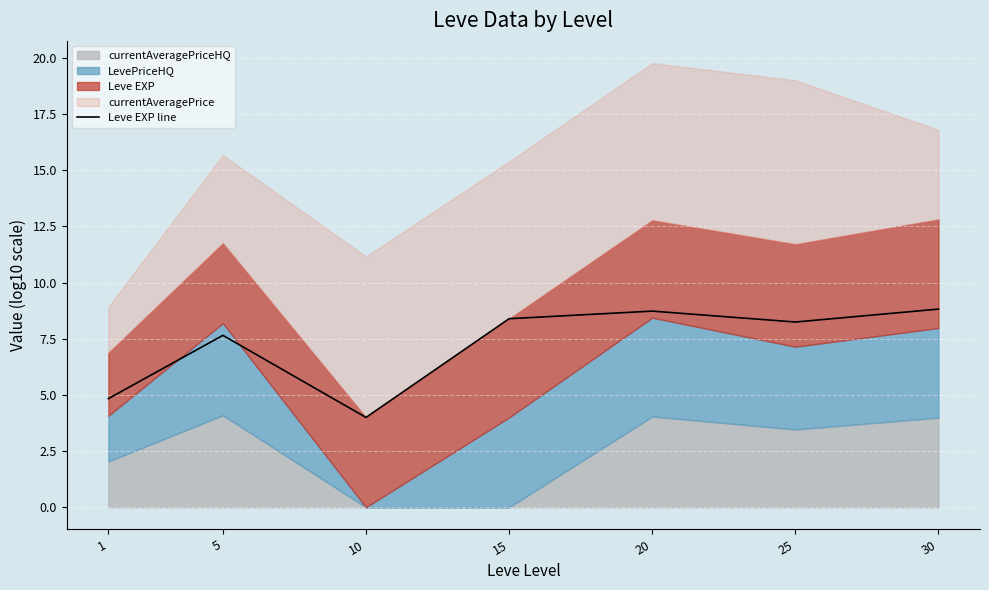

Where is the data nearest to the value 6?

1